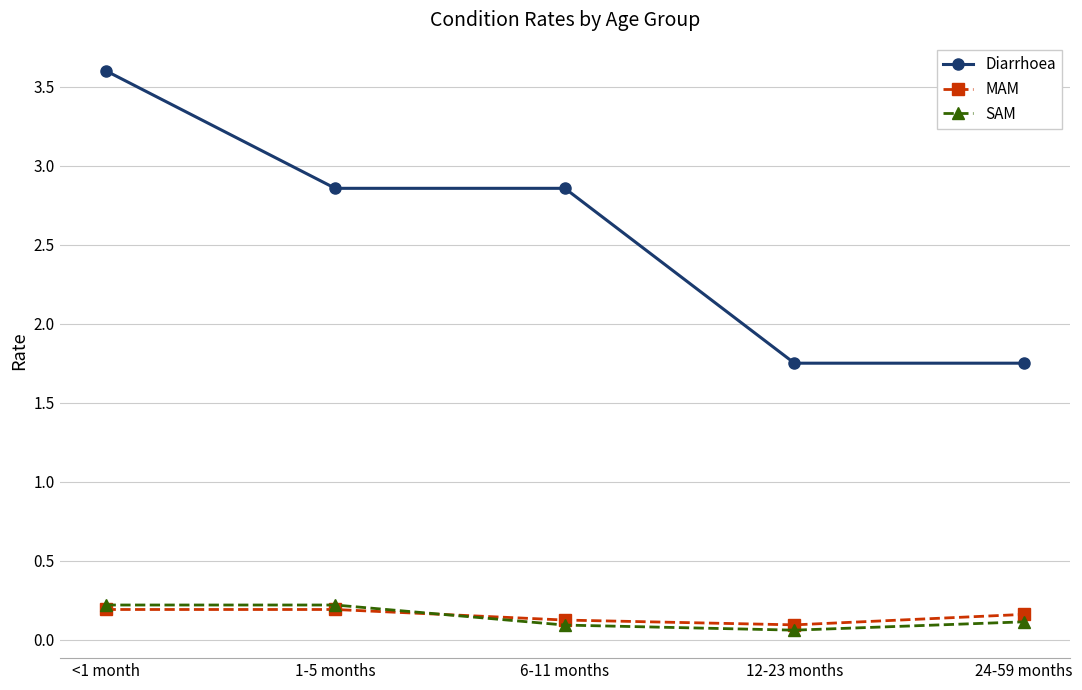

How many series are shown in this chart?

3